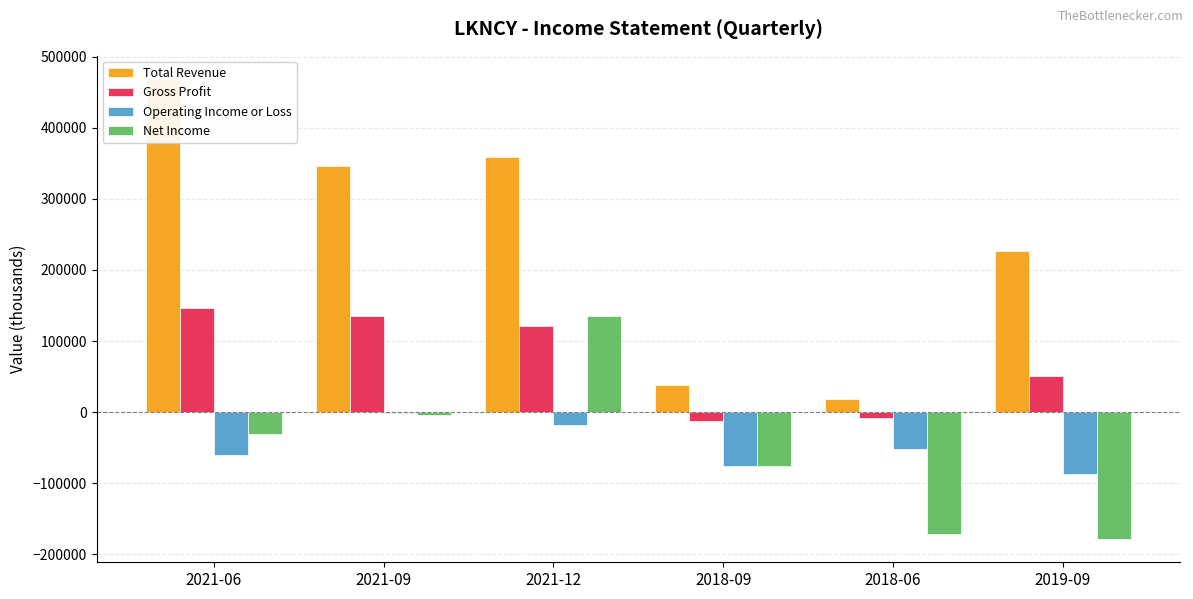

Reading left to right, extract all data points from this chart.

Total Revenue: 2021-06=469000	2021-09=346300	2021-12=358500	2018-09=37700	2018-06=18500	2019-09=227200
Gross Profit: 2021-06=146600	2021-09=134800	2021-12=120900	2018-09=-13100	2018-06=-8200	2019-09=50600
Operating Income or Loss: 2021-06=-60600	2021-09=-1000	2021-12=-17800	2018-09=-76000	2018-06=-52200	2019-09=-87100
Net Income: 2021-06=-31200	2021-09=-3500	2021-12=135800	2018-09=-75900	2018-06=-171400	2019-09=-179000